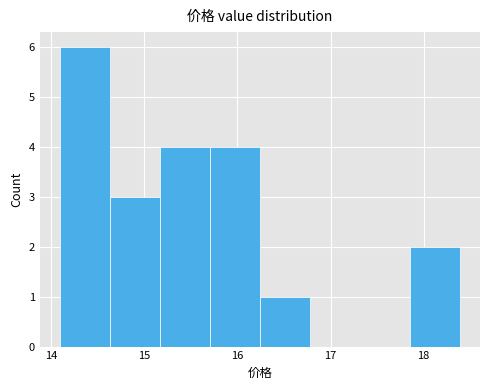

How tall is the bar that spans 17.9 to 18.4 on the x-axis? Neither the bar edges nor the heights are printed on the chart, so give them approximately, as read against the axes.

2